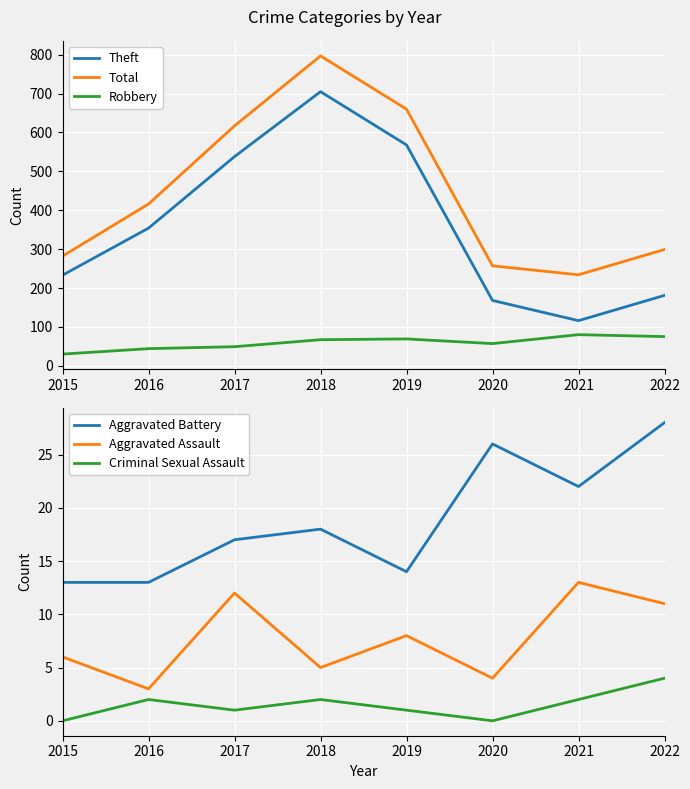

How many values in Criminal Sexual Assault are above zero?

6